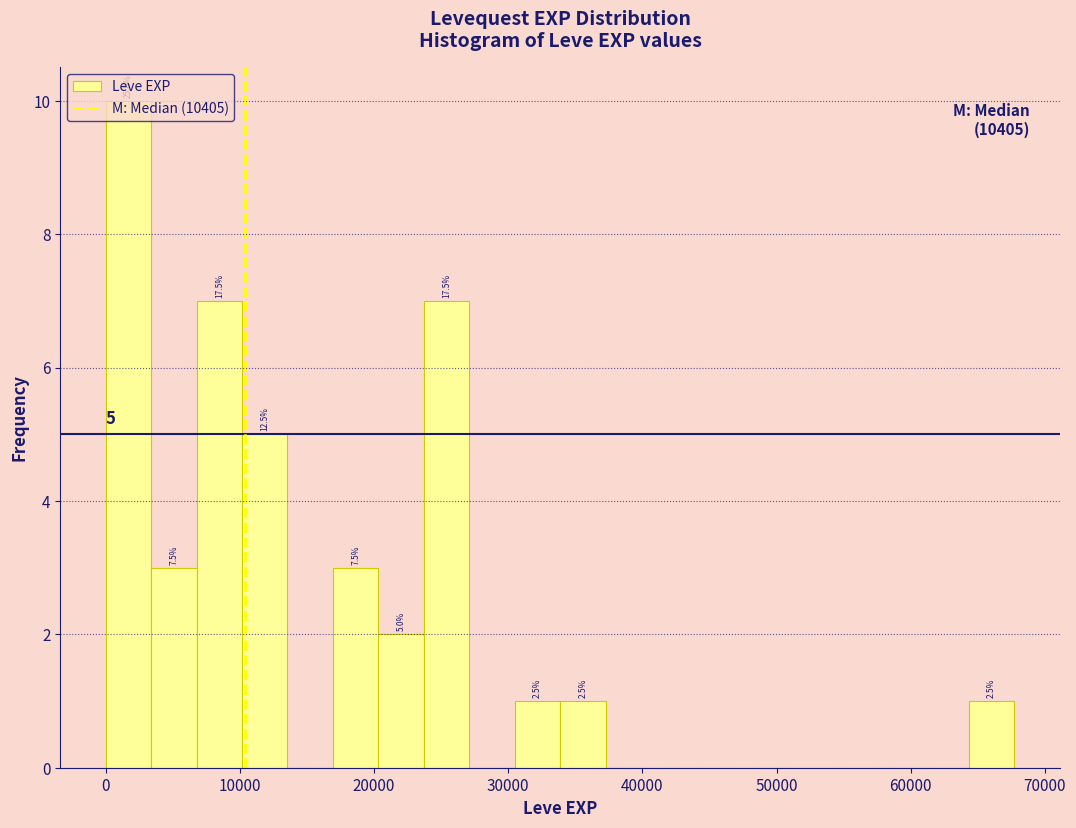

Read against the x-axis, roughly where is the centre of the tallest bar?

2000